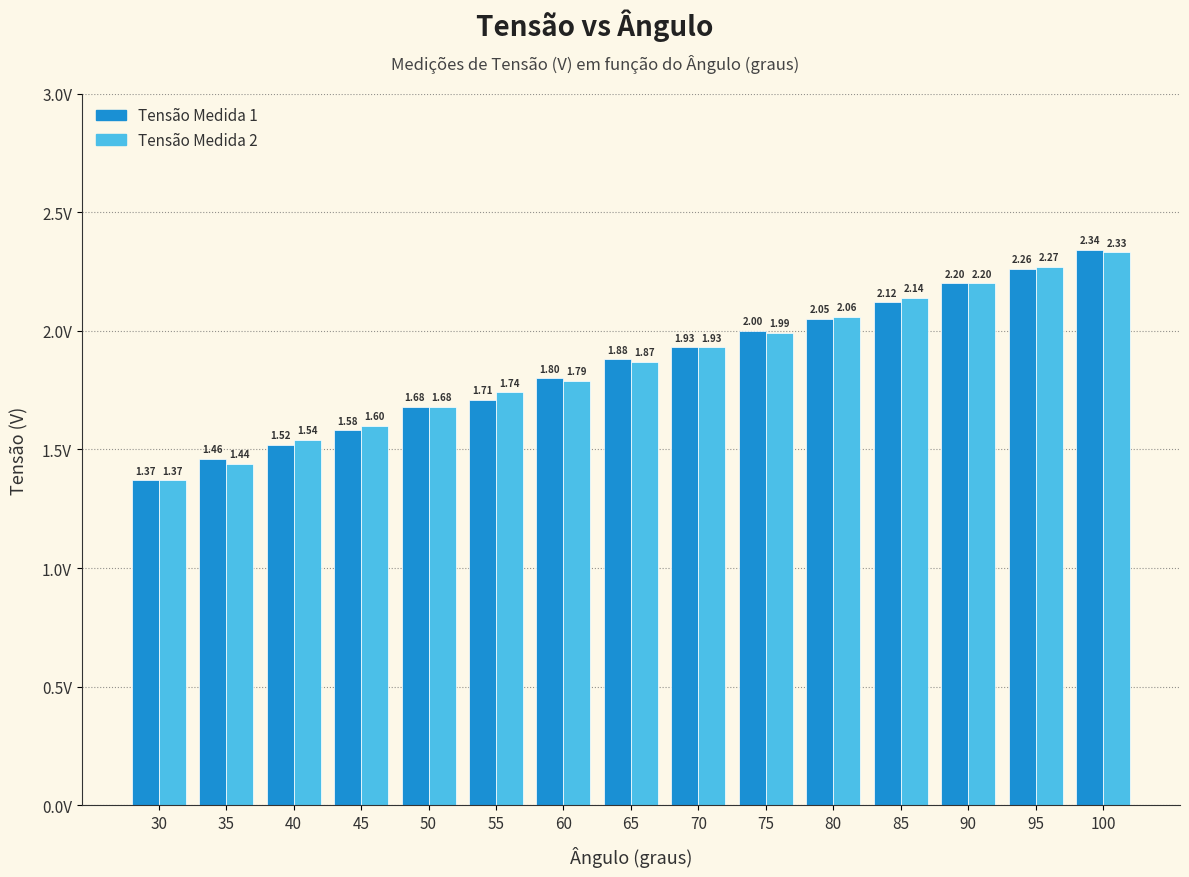

Is the value of Tensão Medida 2 at 100 greater than the value of Tensão Medida 1 at 40?

Yes